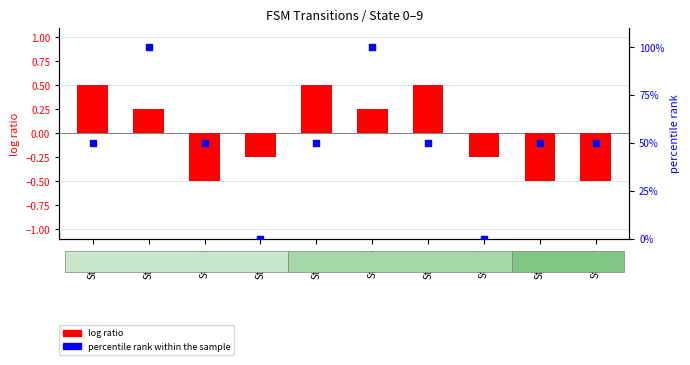

What are all the series names shown in the legend?

log ratio, percentile rank within the sample